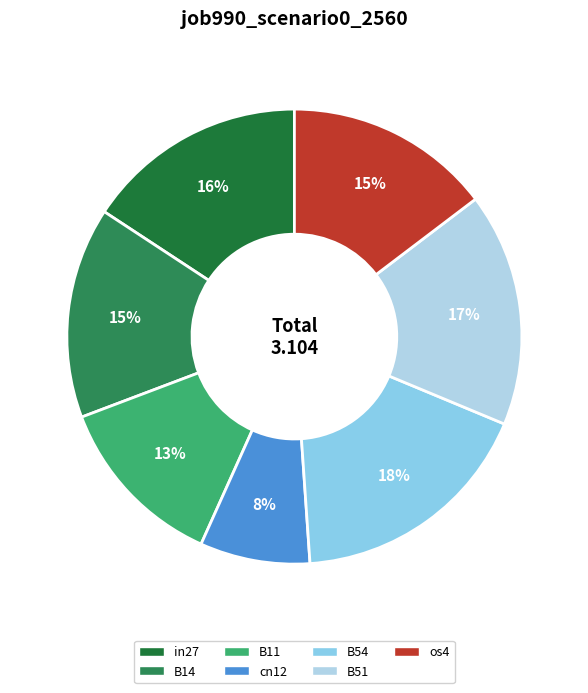

To the nearest percent, what is the combined percentage of cn12 and B54?

25%